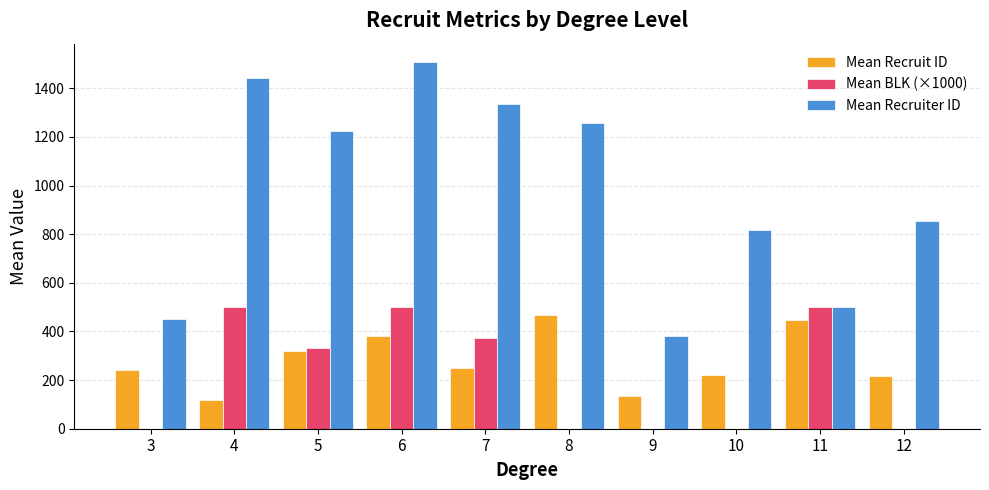

What is the spread (max minus min) of values at 9?

382.0